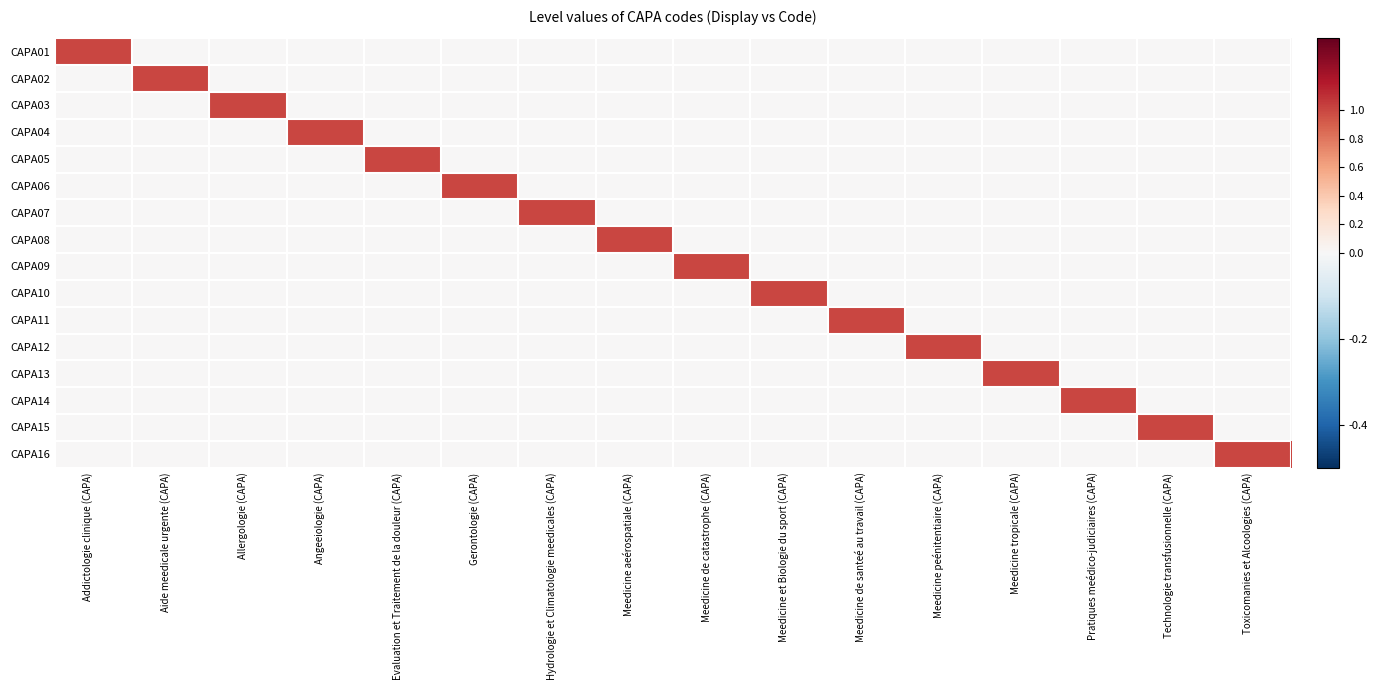

At how many categories does at least one series exceed 0?

16